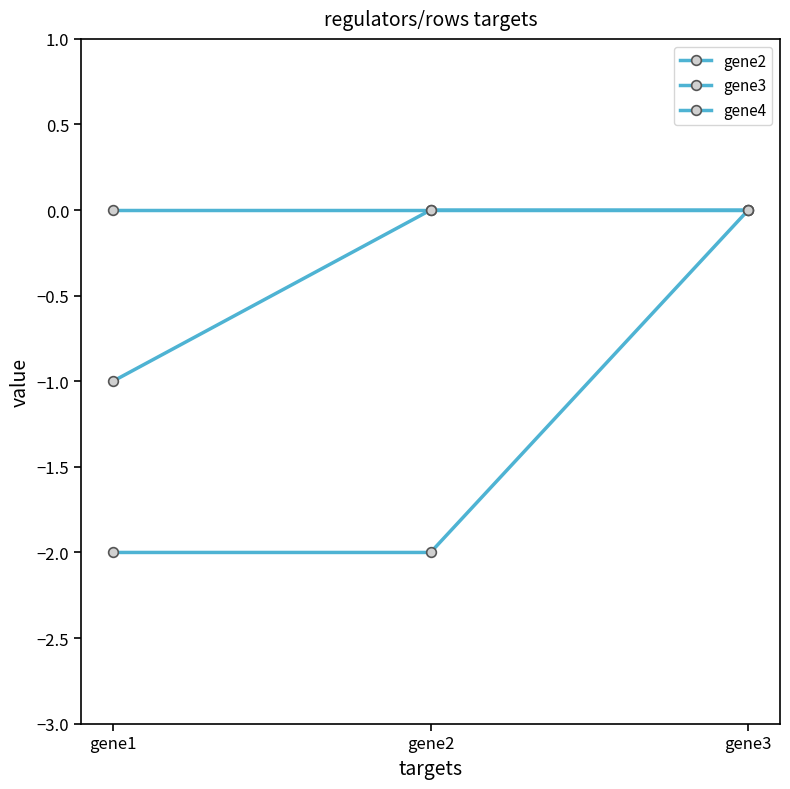

Does the chart have visible grid lines?

No